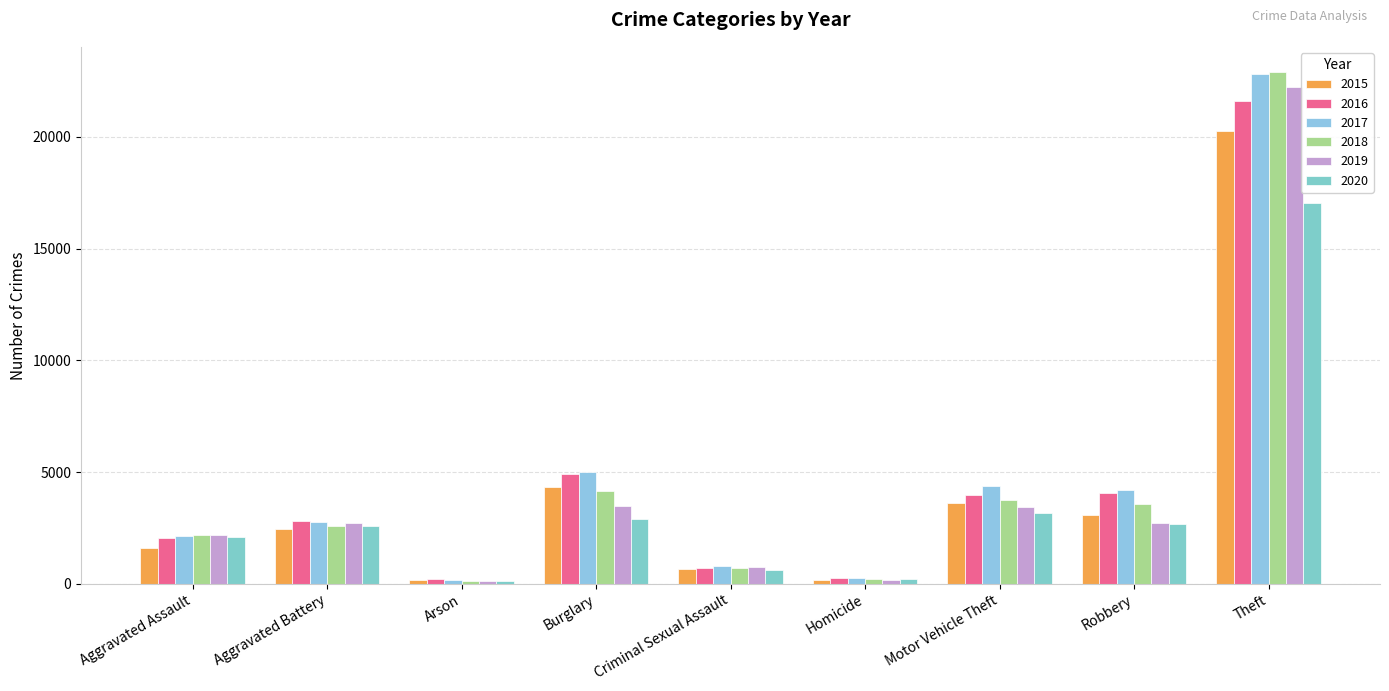

Which category has the highest value in the 2020 series?

Theft